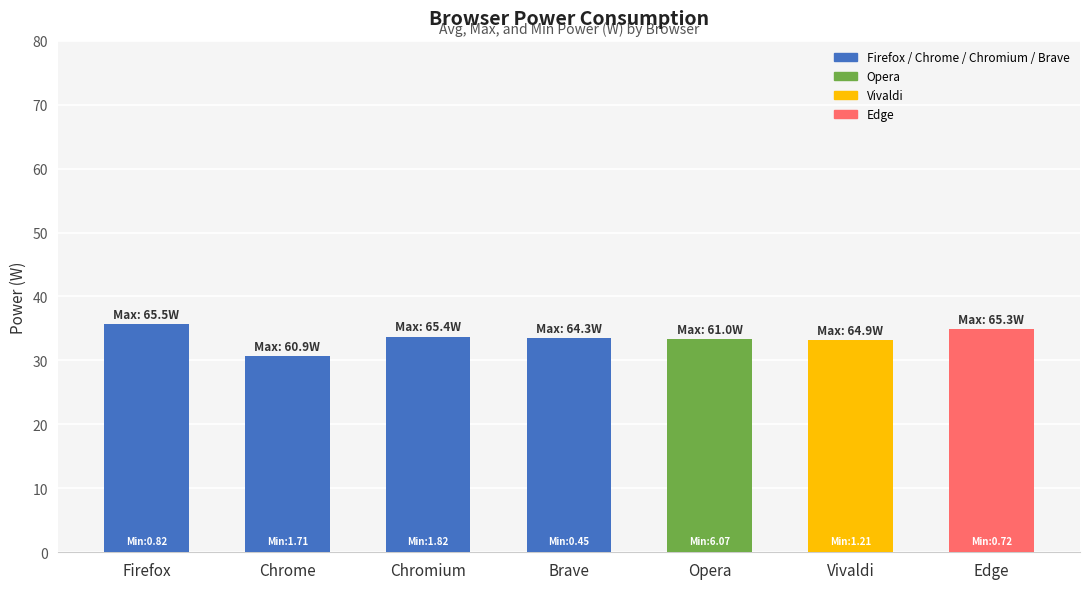

What value does the data have at Brave?

33.5